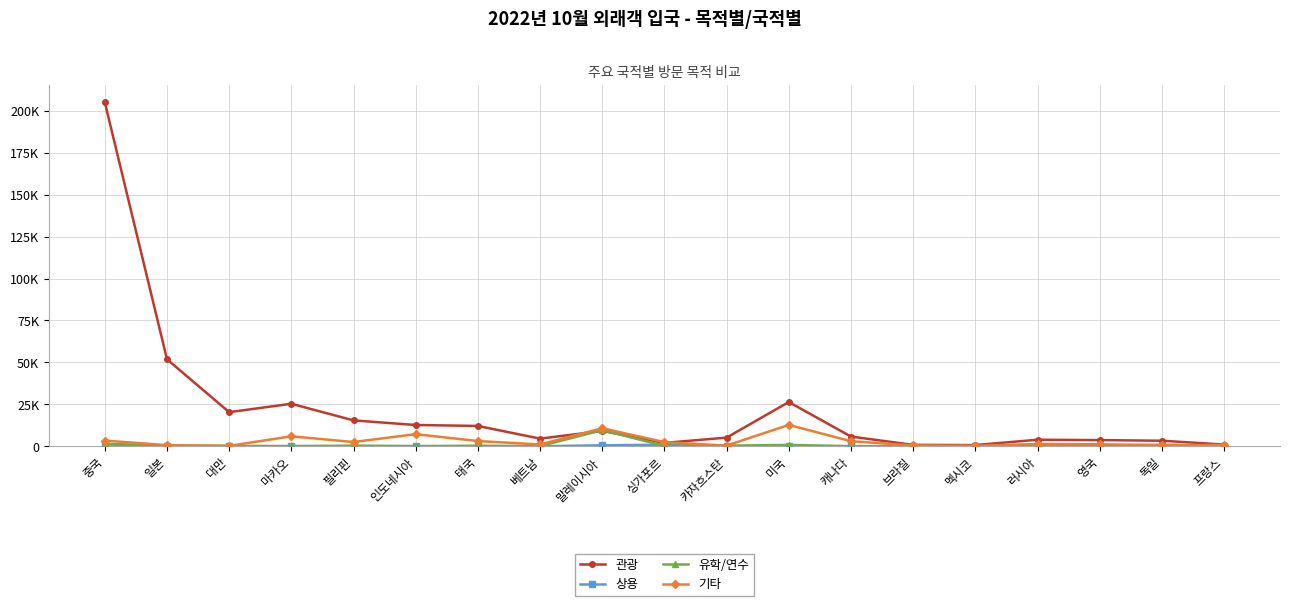

What is the average value of the 상용 series?

196